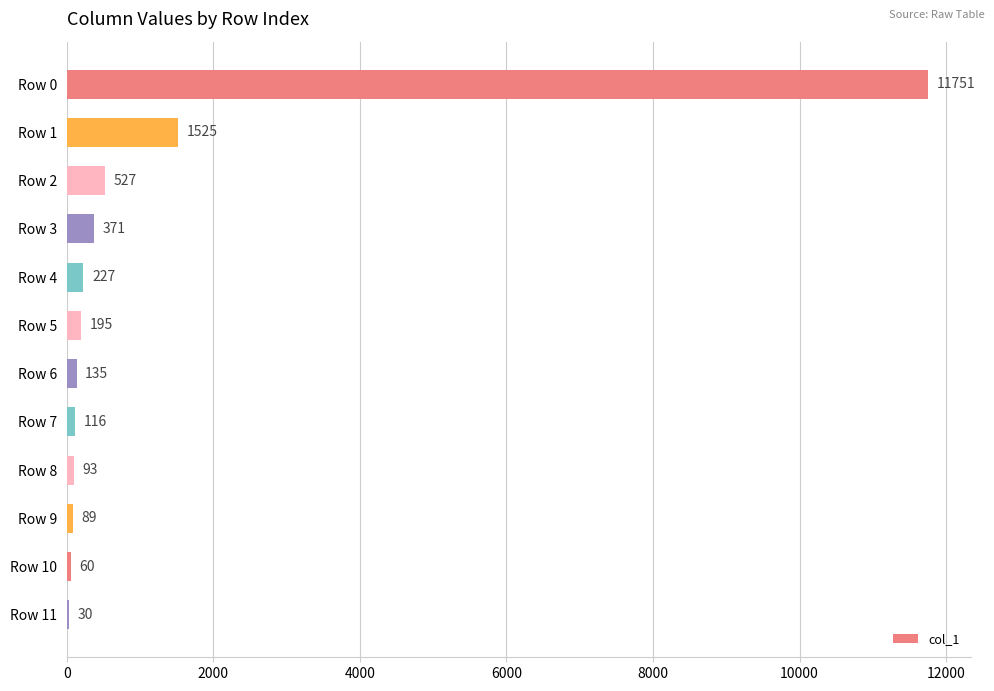

What is the maximum value shown in the chart?

11751